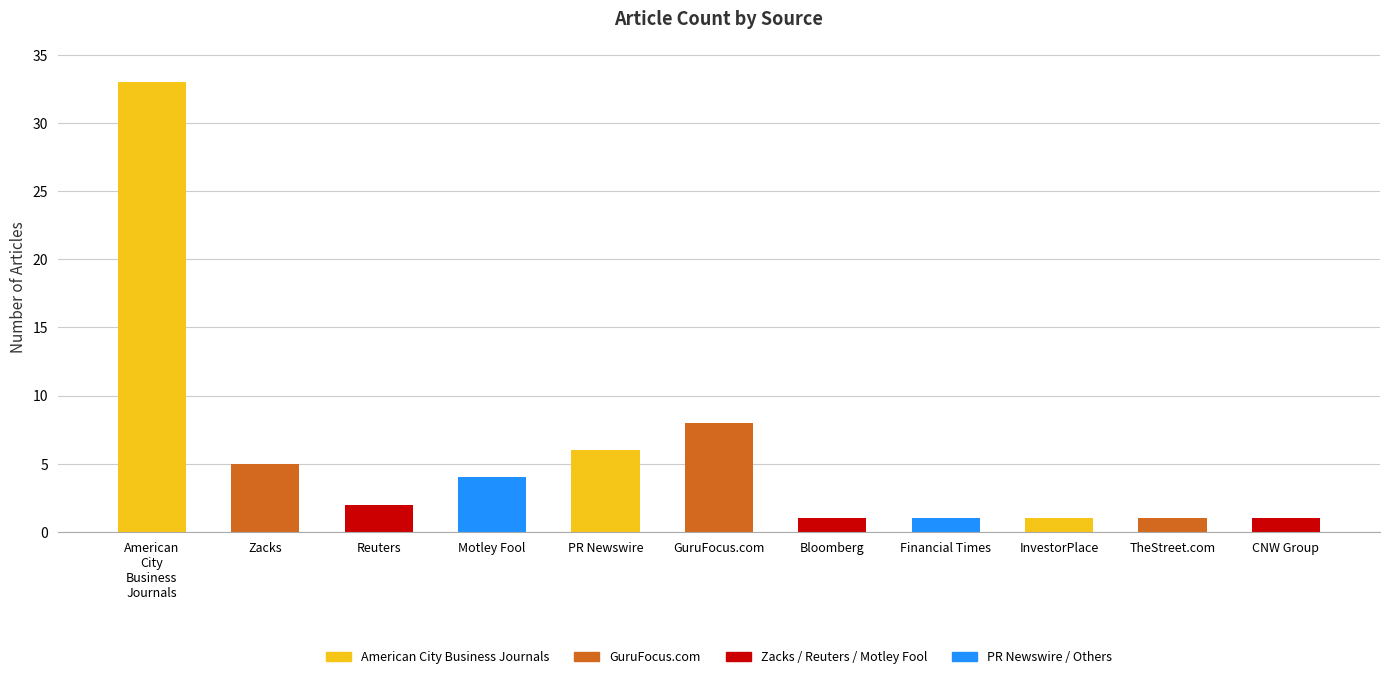

Reading left to right, transcribe all the data shown in this chart.

33	5	2	4	6	8	1	1	1	1	1